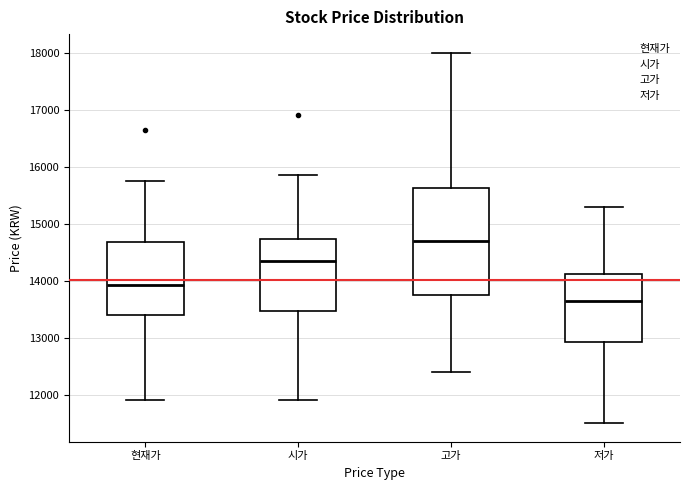

Where does the lower whisker of the box for 저가 end on the y-axis? The values are not printed on the chart, so give them approximately, as read against the axis.

11500